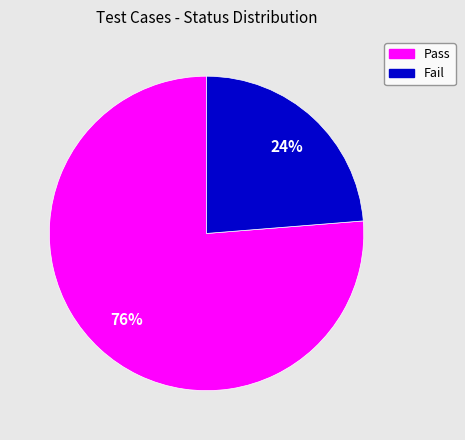

True or false: Pass accounts for 76% of the total.

True